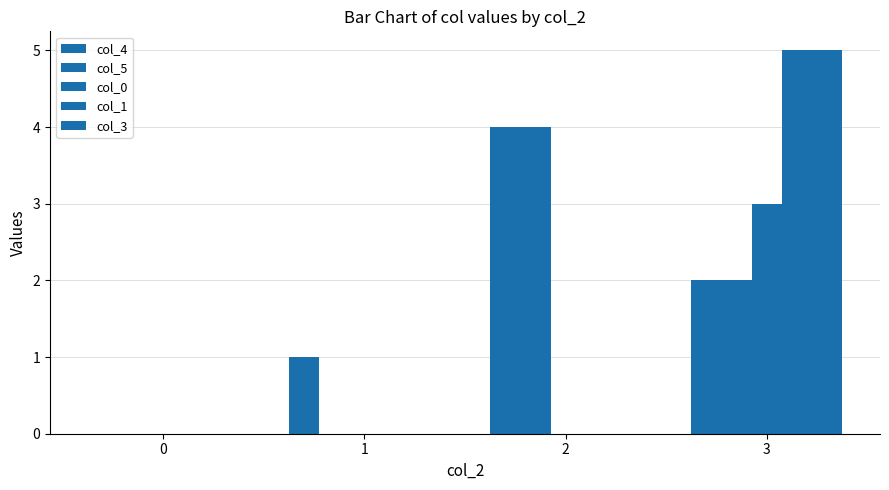

What is the average value of the col_0 series?

1